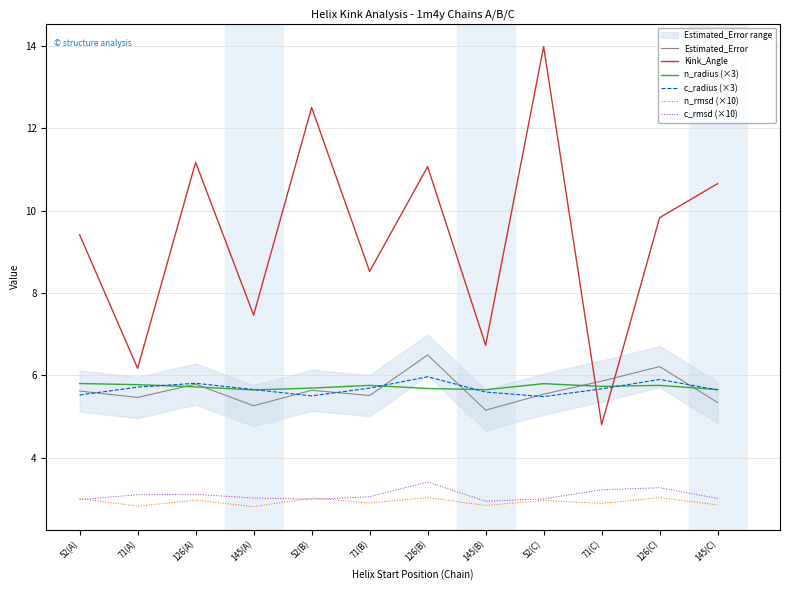

What is the value of the c_rmsd (×10) point at the 5th from the left?

3.0